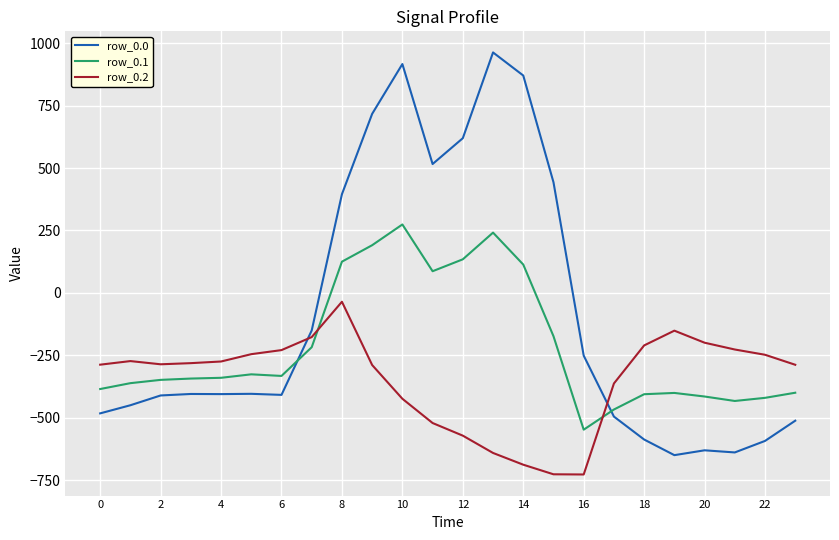

At how many categories does at least one series exceed 113?

8